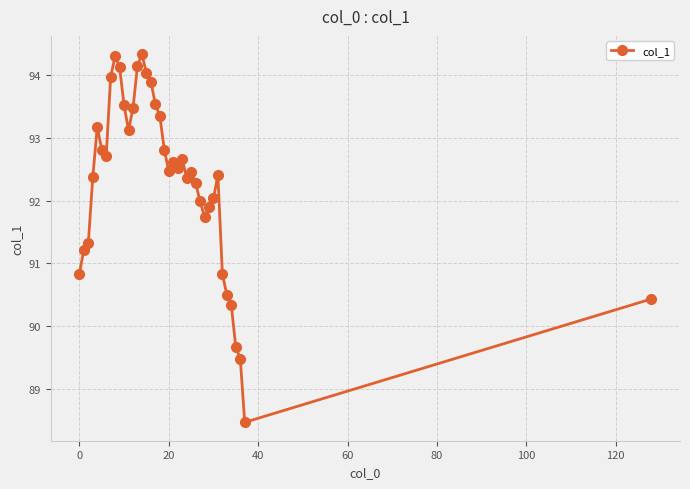

What is the difference between the maximum and second lowest values?

4.9